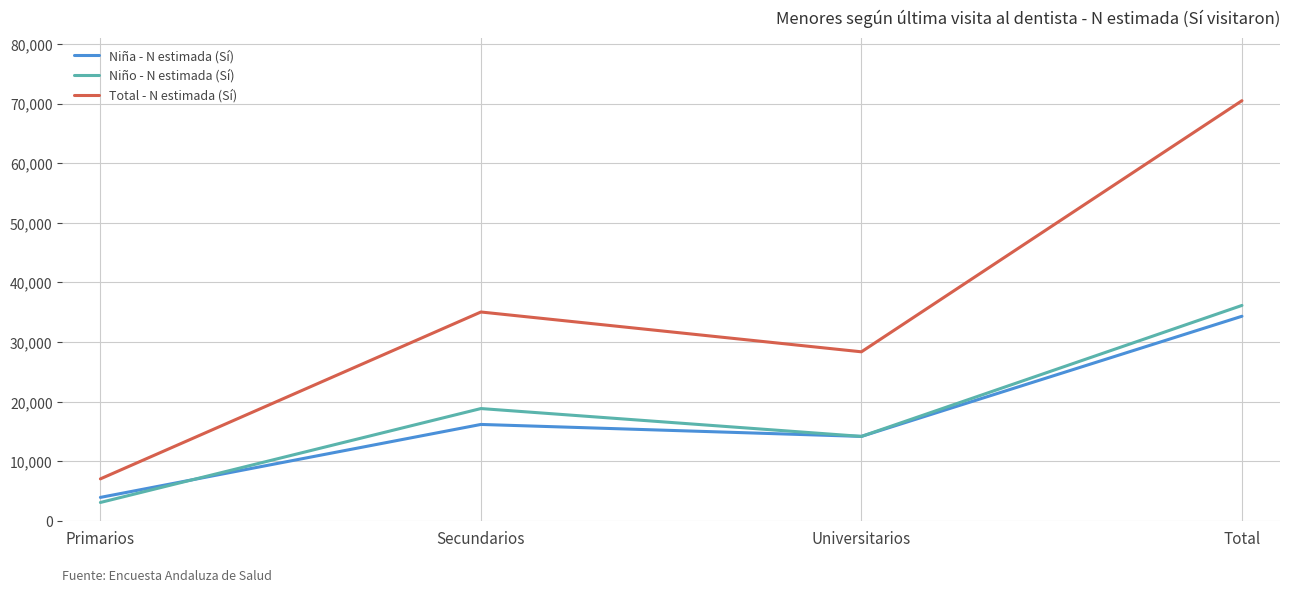

After their last crossing, which series has the higher values: Niña - N estimada (Sí) or Niño - N estimada (Sí)?

Niño - N estimada (Sí)